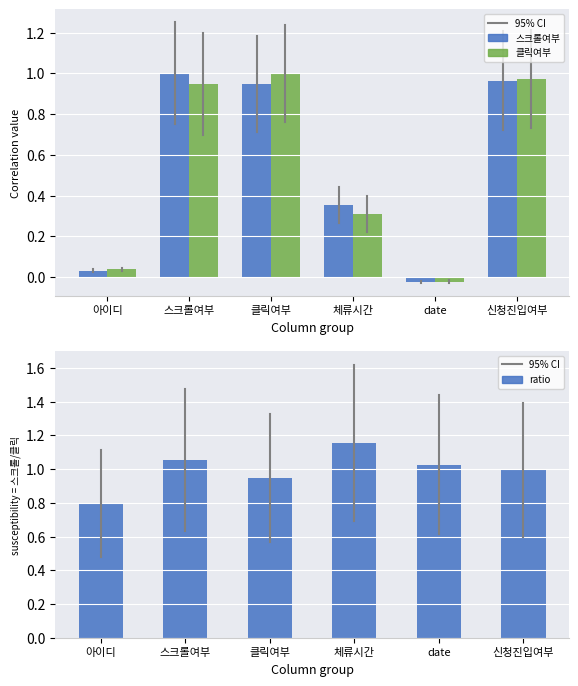

At how many categories does at least one series exceed 0?

6